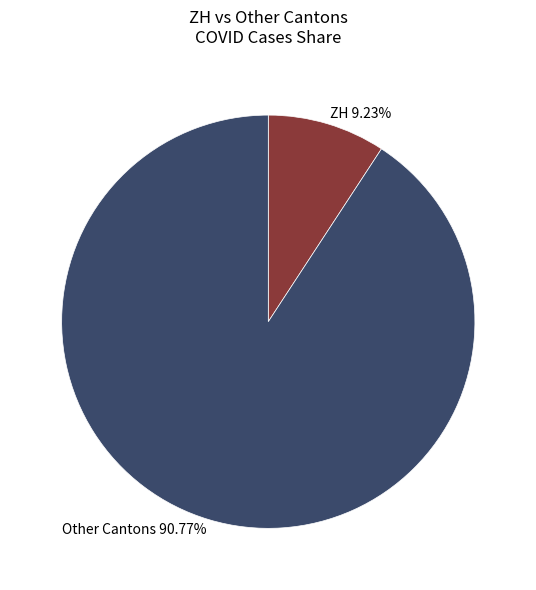

Between Other Cantons 90.77% and ZH 9.23%, which is larger?

Other Cantons 90.77%